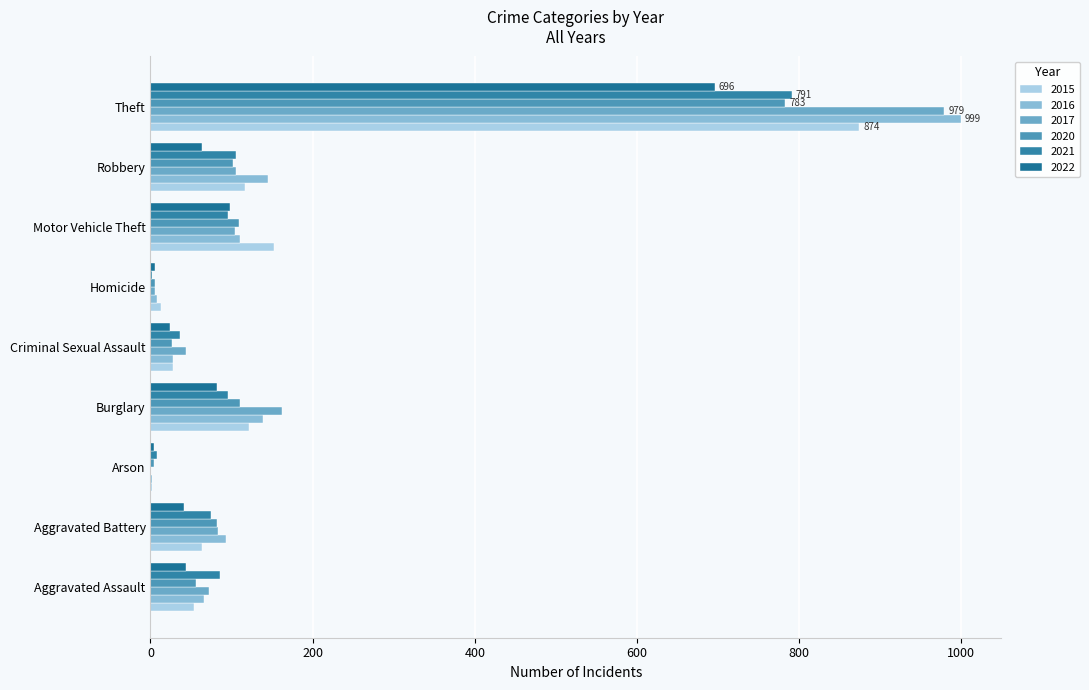

Rank the categories by 2020 value from lowest to highest.

Arson, Homicide, Criminal Sexual Assault, Aggravated Assault, Aggravated Battery, Robbery, Motor Vehicle Theft, Burglary, Theft